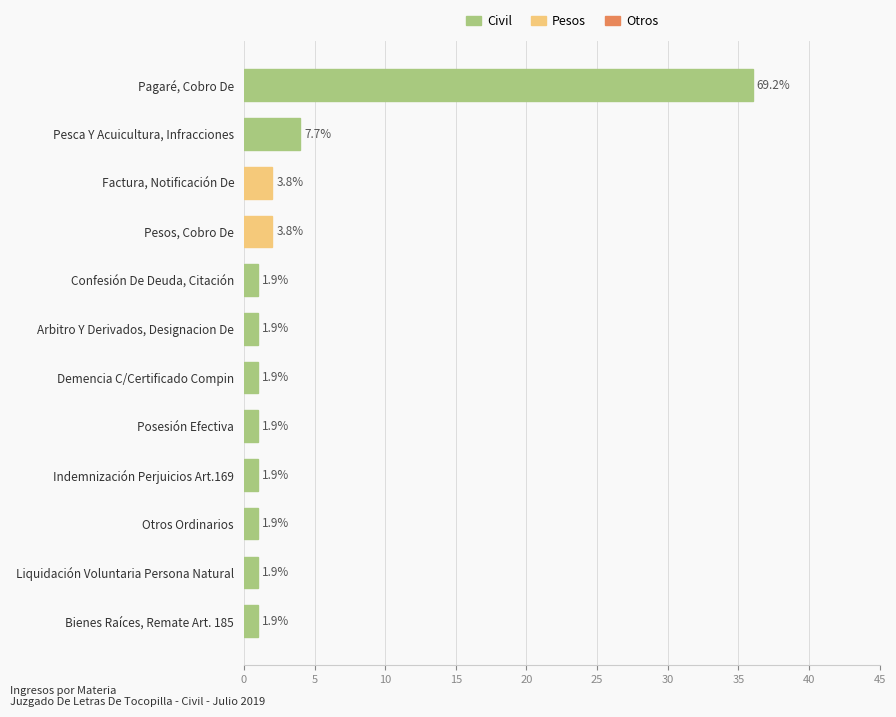

How many bars are there in total?

12